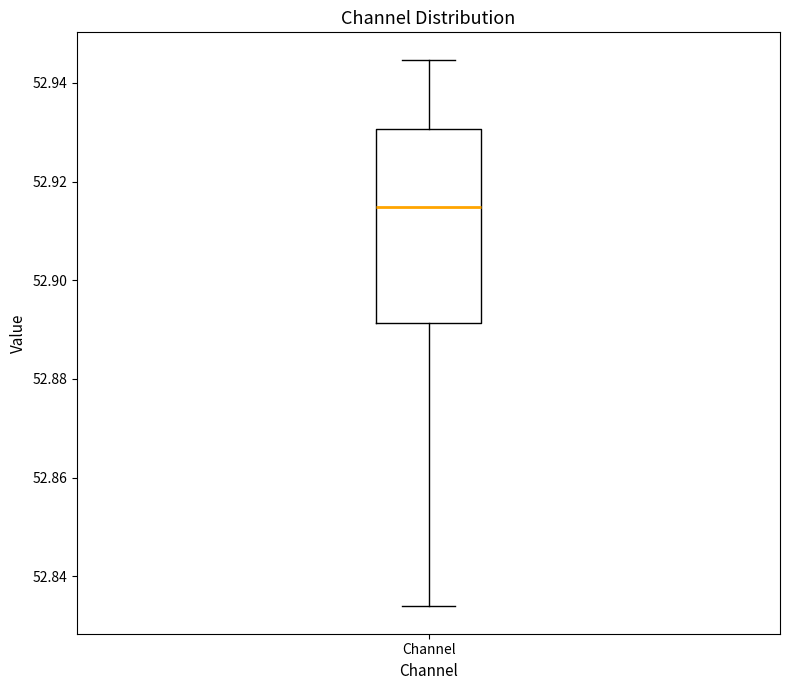

Transcribe this box plot: give where the median line is, the range the box spans, and where the two whiskers end, as read against the y-axis. The values are not printed on the chart, so give them approximately, as read against the axis.

median 52.914, box 52.892 to 52.930, whiskers 52.834 to 52.944